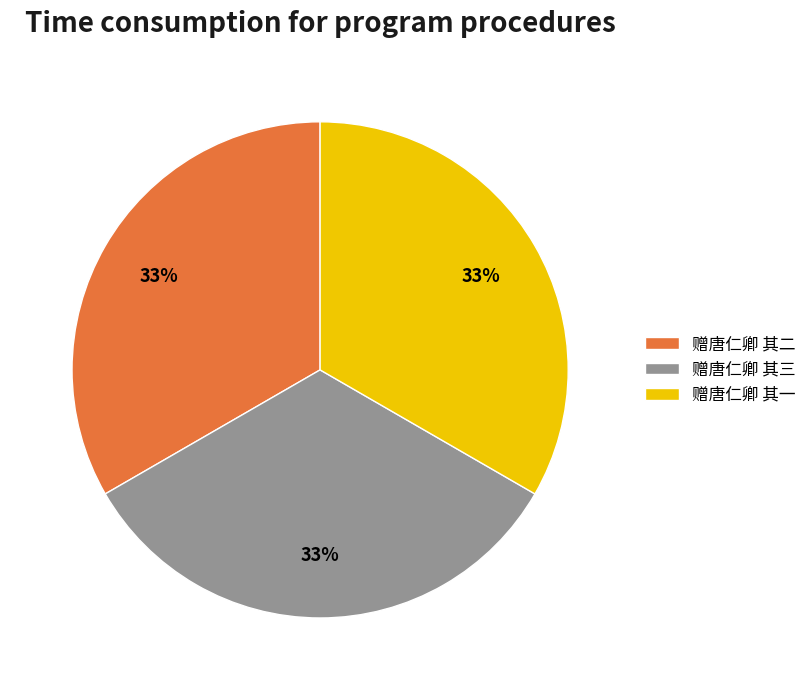

What is the ratio of the value at 赠唐仁卿 其三 to the value at 赠唐仁卿 其一?

1.0